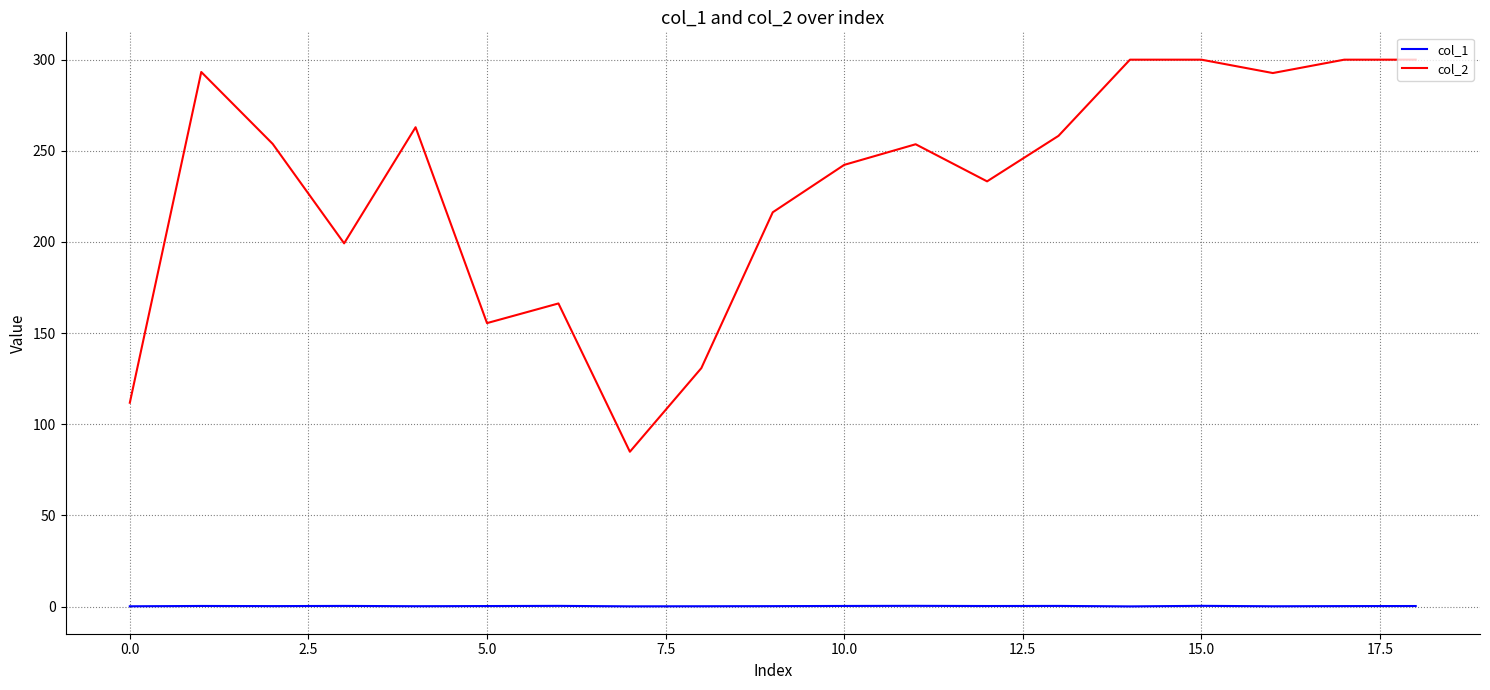

What is the sum of all col_1 values?

6.1